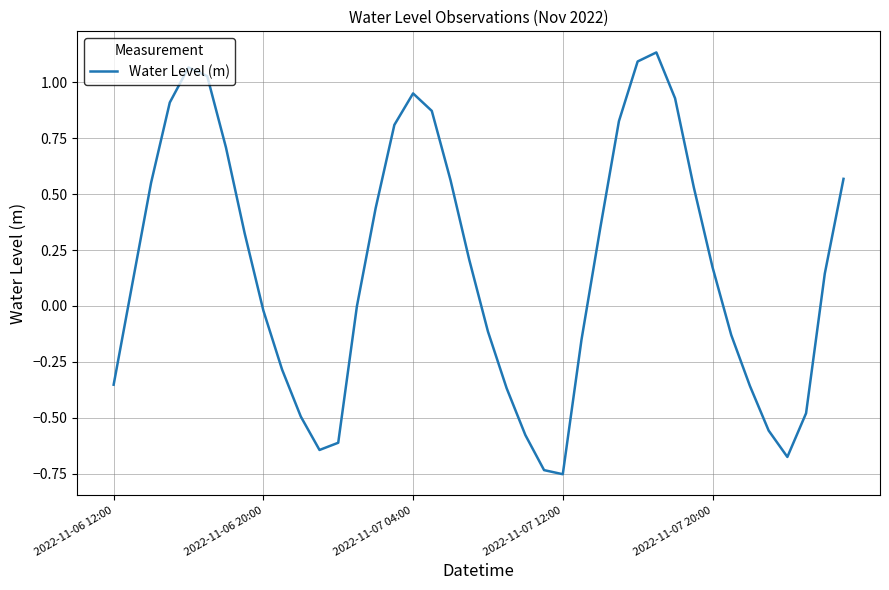

What is the difference between the maximum and minimum values?

1.9